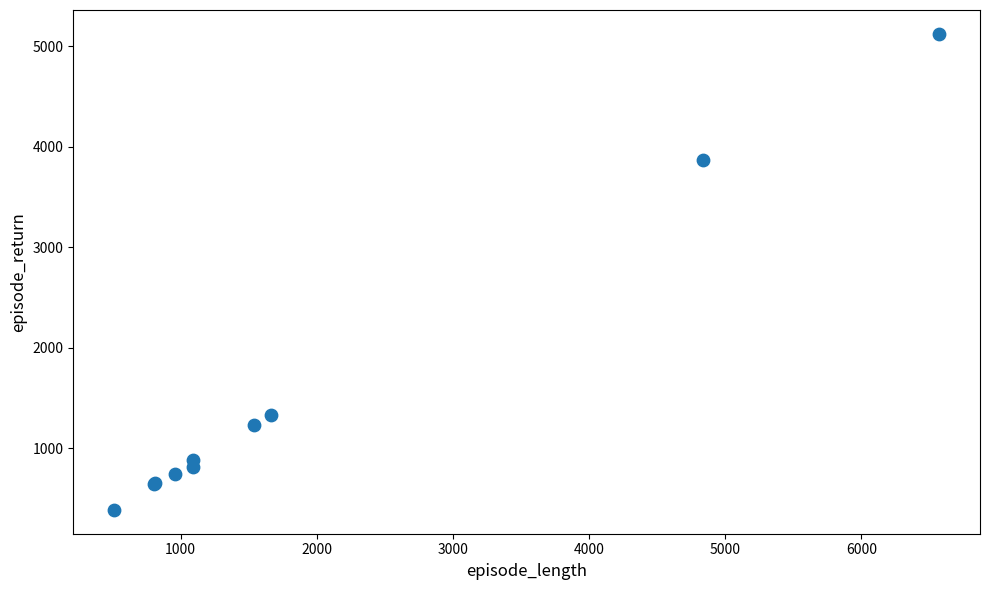

What Y value in the scatter plot is closest to 2755?

3865.8